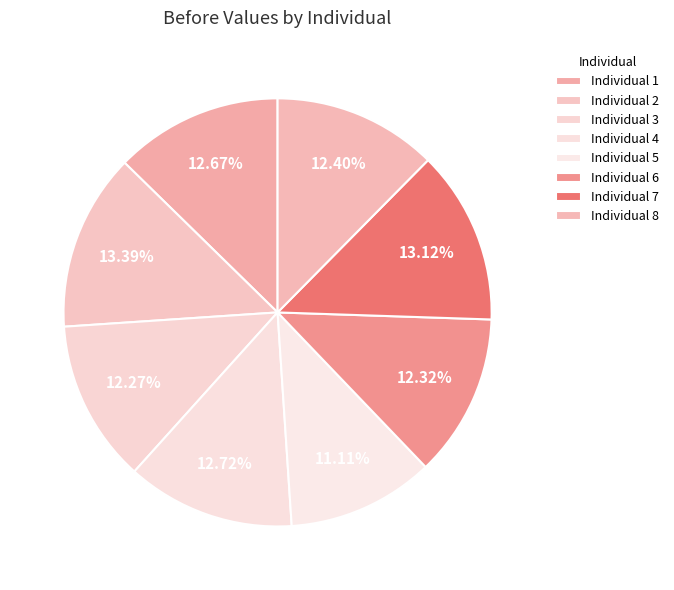

Count the number of slices in the pie.

8